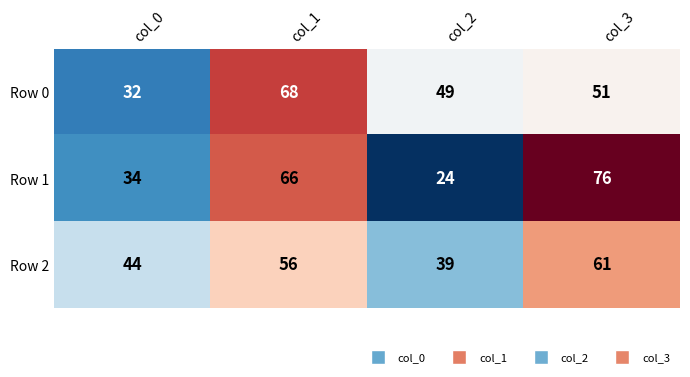

What is the difference between the Row 1 values at col_2 and col_1?

42